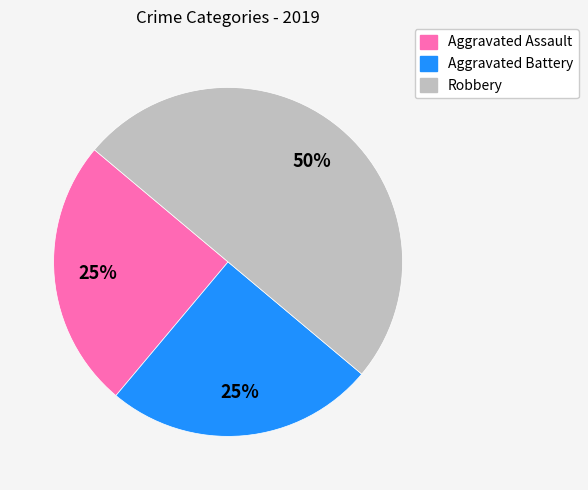

Combined, do Aggravated Battery and Robbery account for over 50%?

Yes